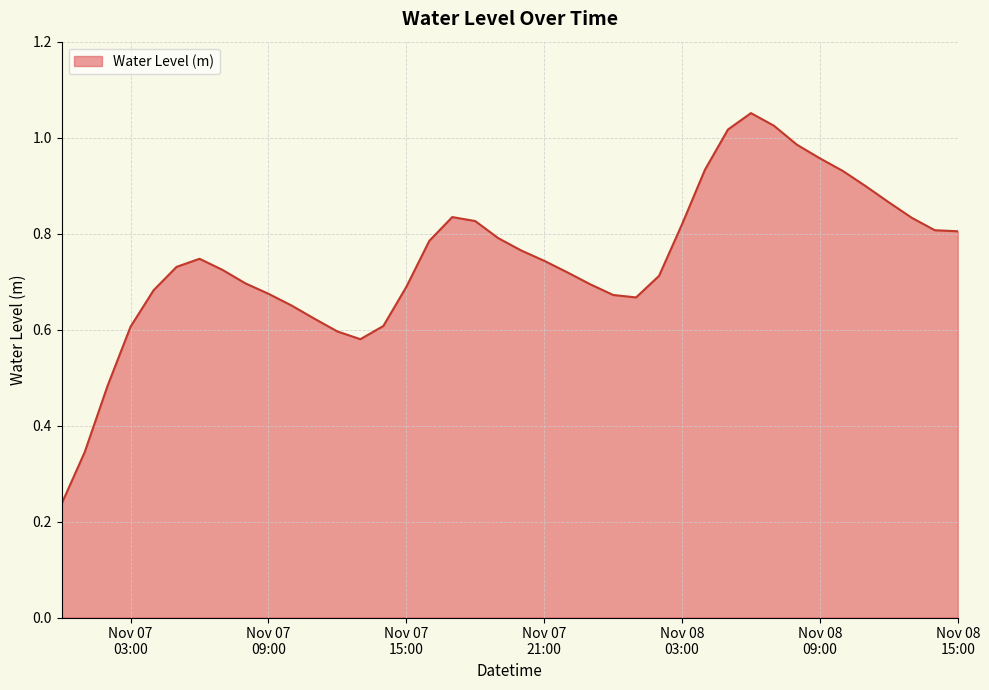

Reading left to right, what are all the values shown in this chart?

0.2	0.3	0.5	0.6	0.7	0.7	0.7	0.7	0.7	0.7	0.7	0.6	0.6	0.6	0.6	0.7	0.8	0.8	0.8	0.8	0.8	0.7	0.7	0.7	0.7	0.7	0.7	0.8	0.9	1.0	1.1	1.0	1.0	1.0	0.9	0.9	0.9	0.8	0.8	0.8